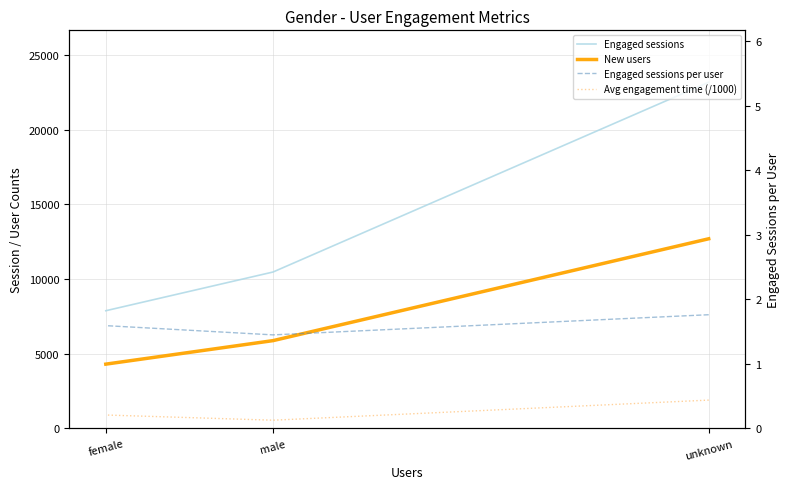

List the labels in order of Engaged sessions value, largest first.

unknown, male, female